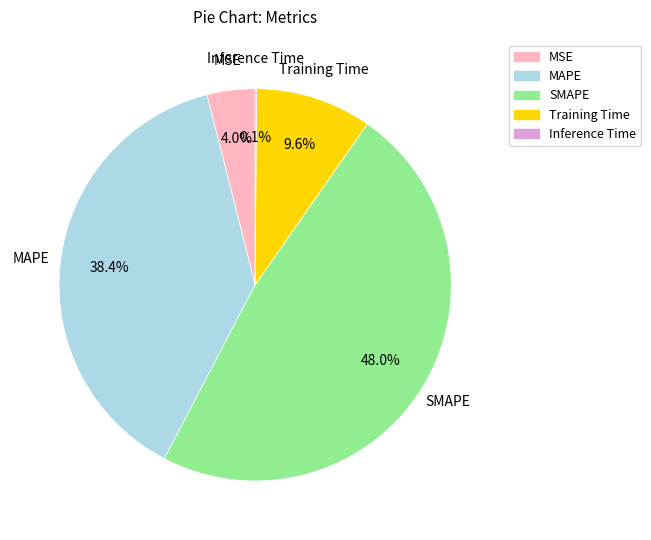

Between MSE and MAPE, which is larger?

MAPE